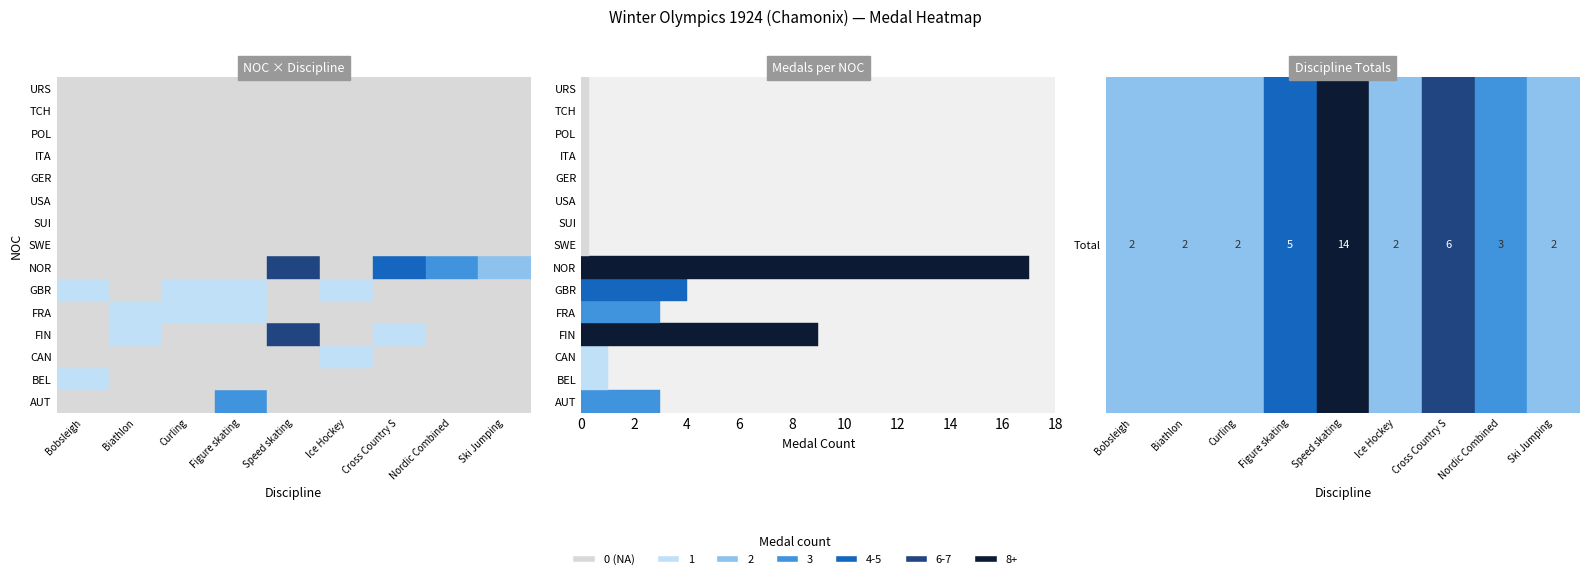

Between 0 and 11, which series saw the biggest shift?

Speed skating